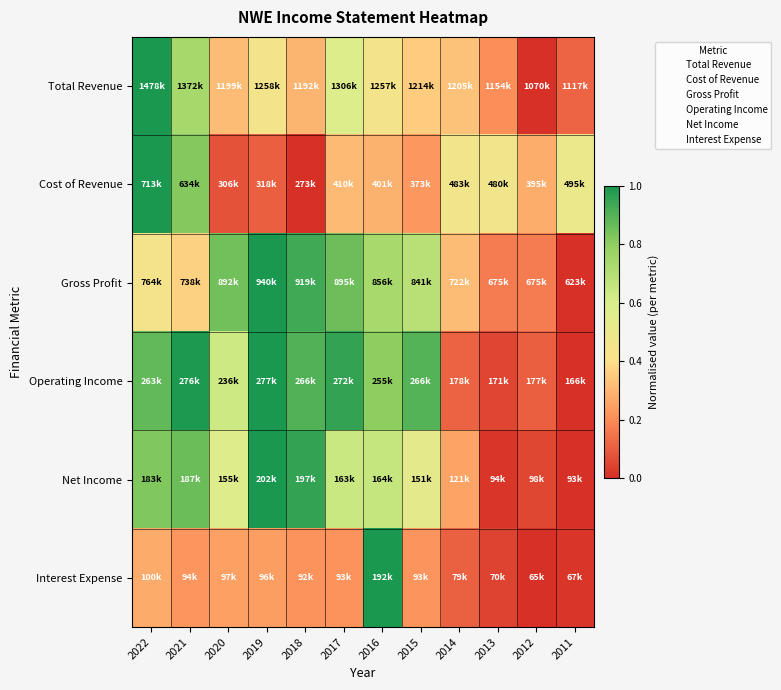

What is the total value across all series at 2011?

0.6